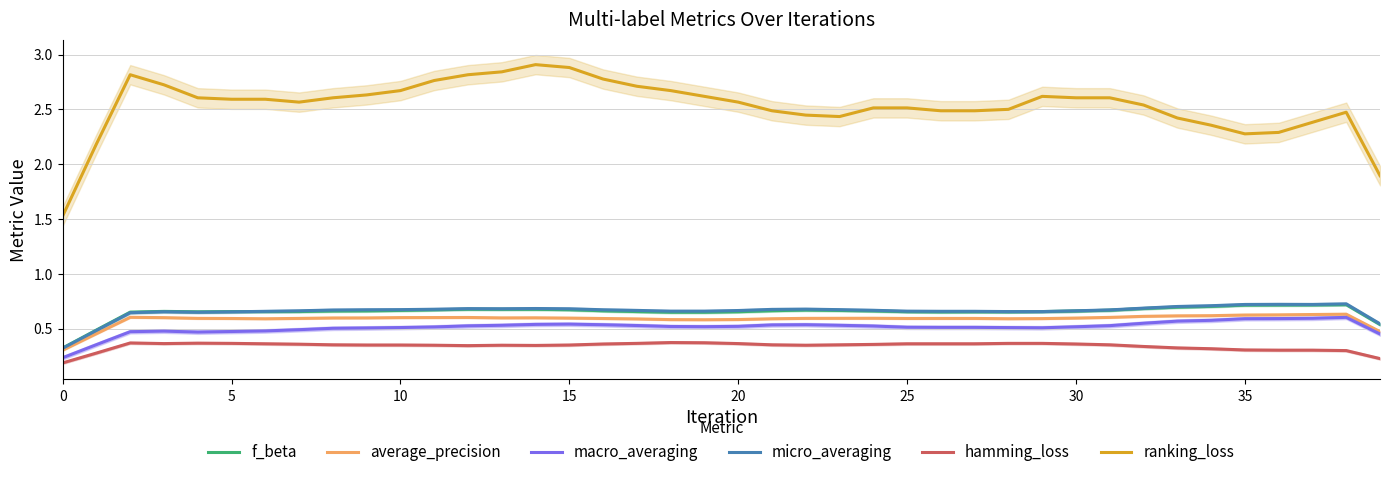

What are all the series names shown in the legend?

f_beta, average_precision, macro_averaging, micro_averaging, hamming_loss, ranking_loss